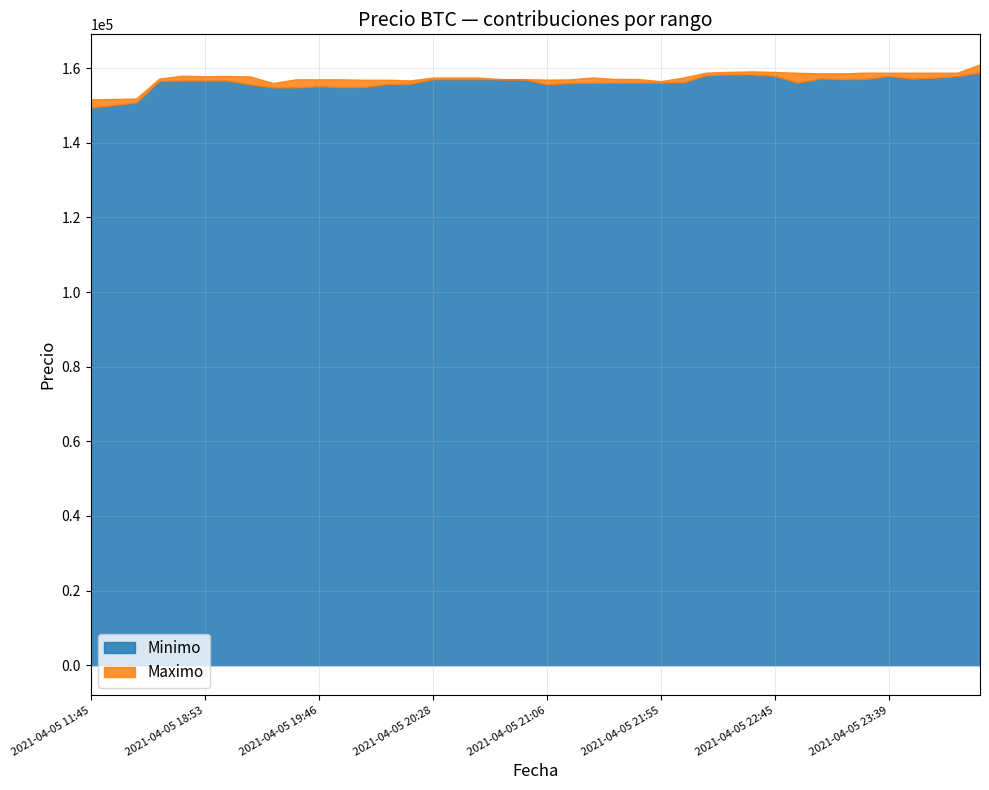

Does the chart have visible grid lines?

Yes